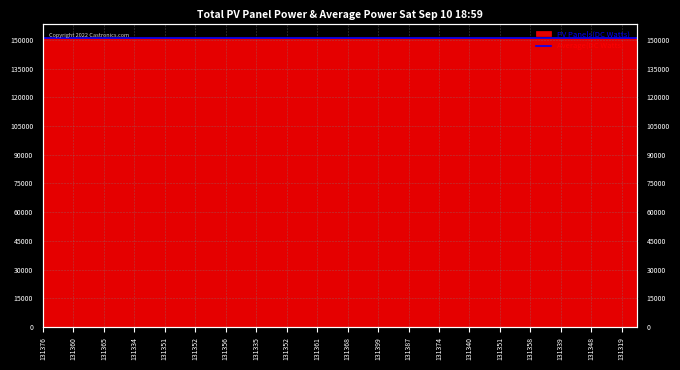

Reading right to left, transcribe all the data shown in this chart.

150862	150873	150912	150873	150919	150873	150882	150873	150896	150873	150896	150873	150923	150873	150908	150873	150917	150873	150909	150873	150902	150873	150908	150873	150885	150873	150888	150873	150912	150873	150899	150873	150910	150873	150913	150873	150917	150873	150914	150873